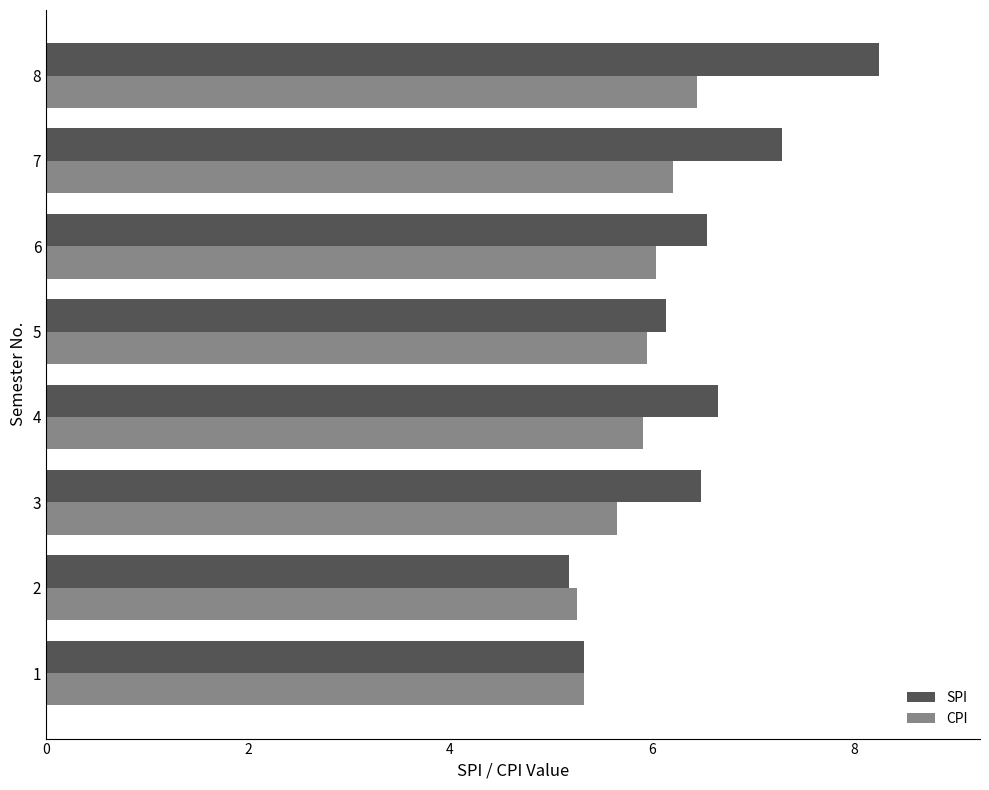

How many values in the SPI series exceed 6?

6